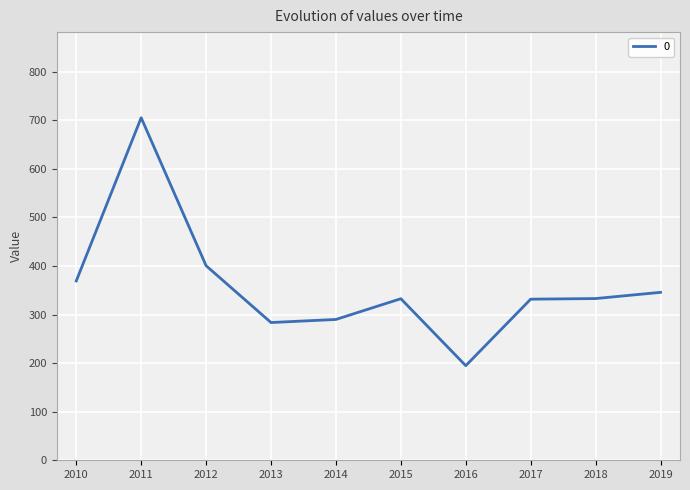

What is the sum of all values?

3585.0